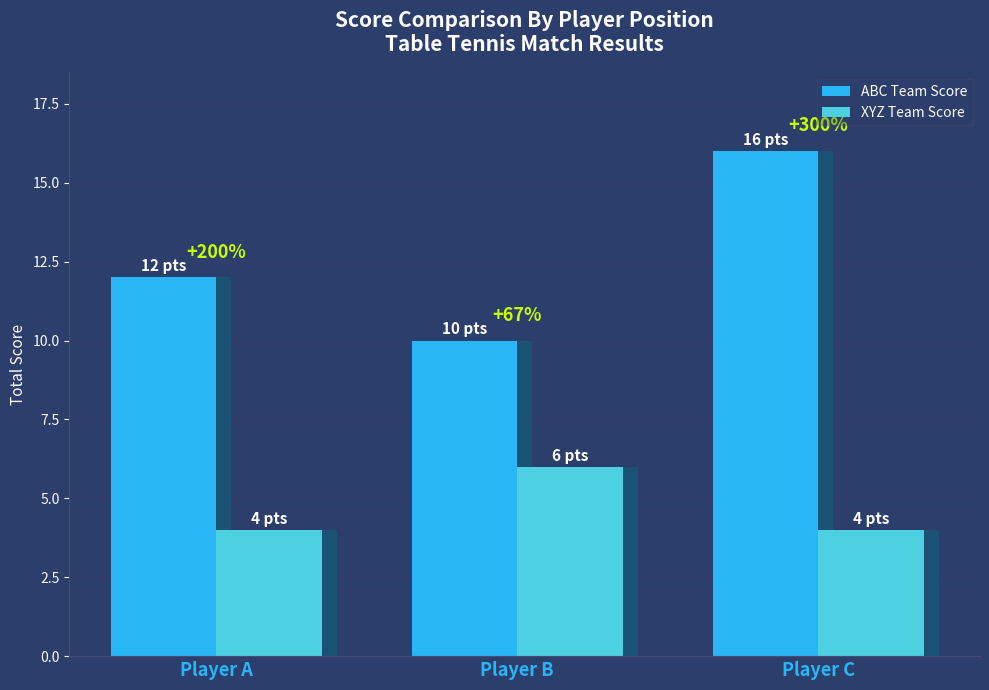

What are all the series names shown in the legend?

ABC Team Score, XYZ Team Score